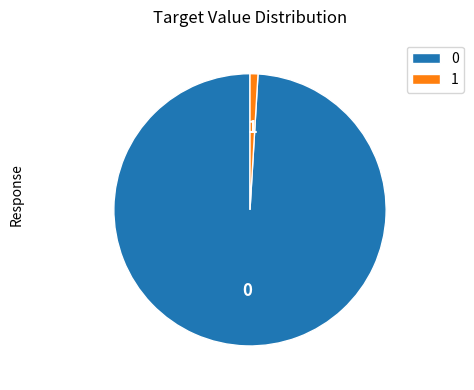

Does any single category account for the majority?

Yes